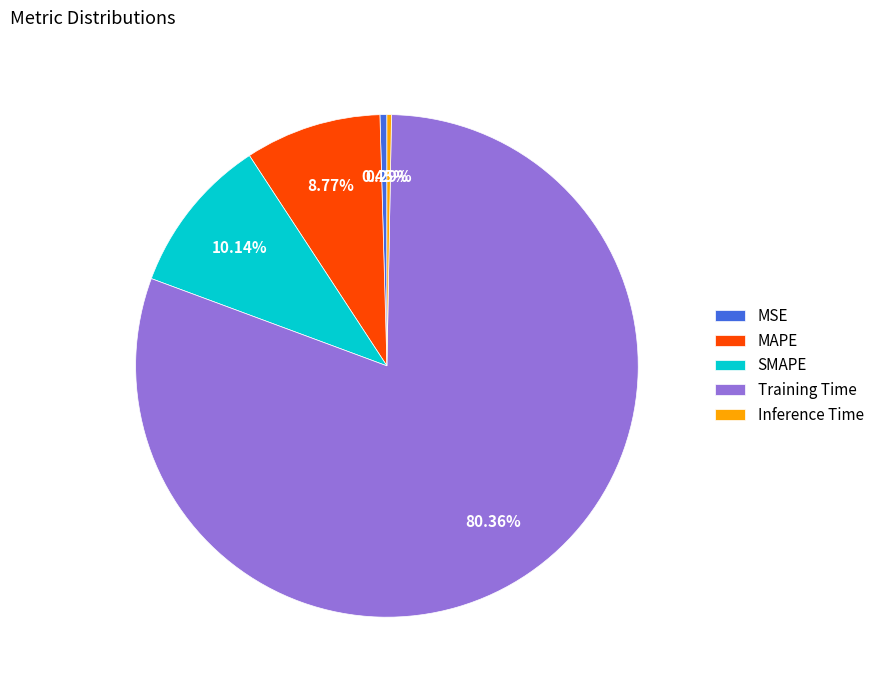

True or false: MSE accounts for 0% of the total.

True